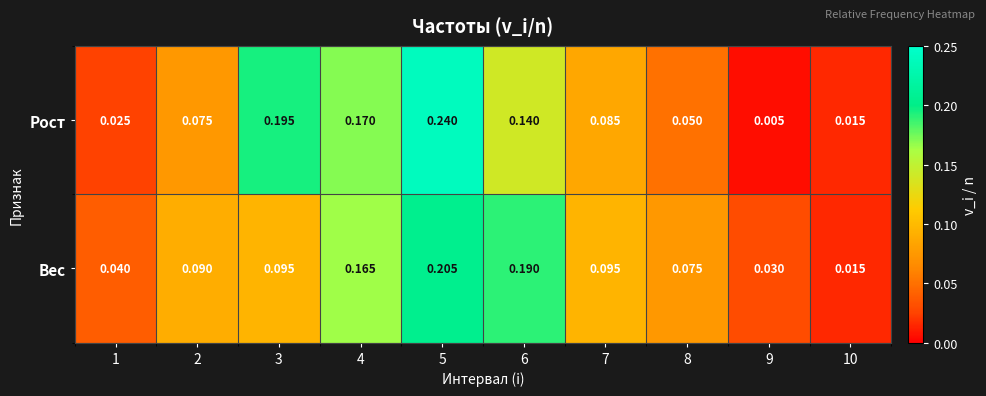

Is the value of Вес at 7 greater than the value of Рост at 1?

Yes